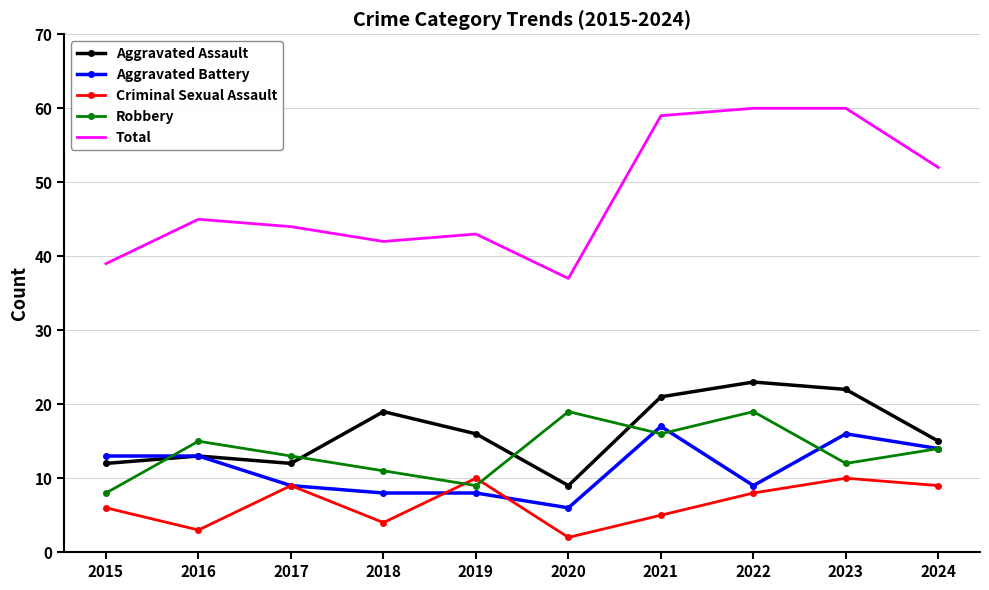

The value of Aggravated Assault at 2022 is 10. True or false?

False